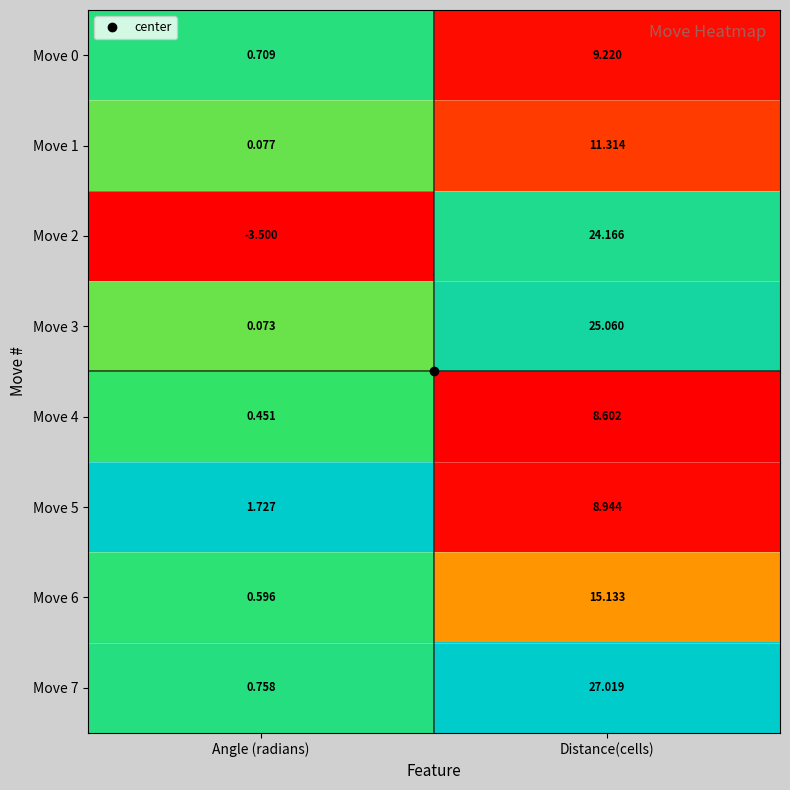

Which label corresponds to the largest value in the chart?

Distance(cells)